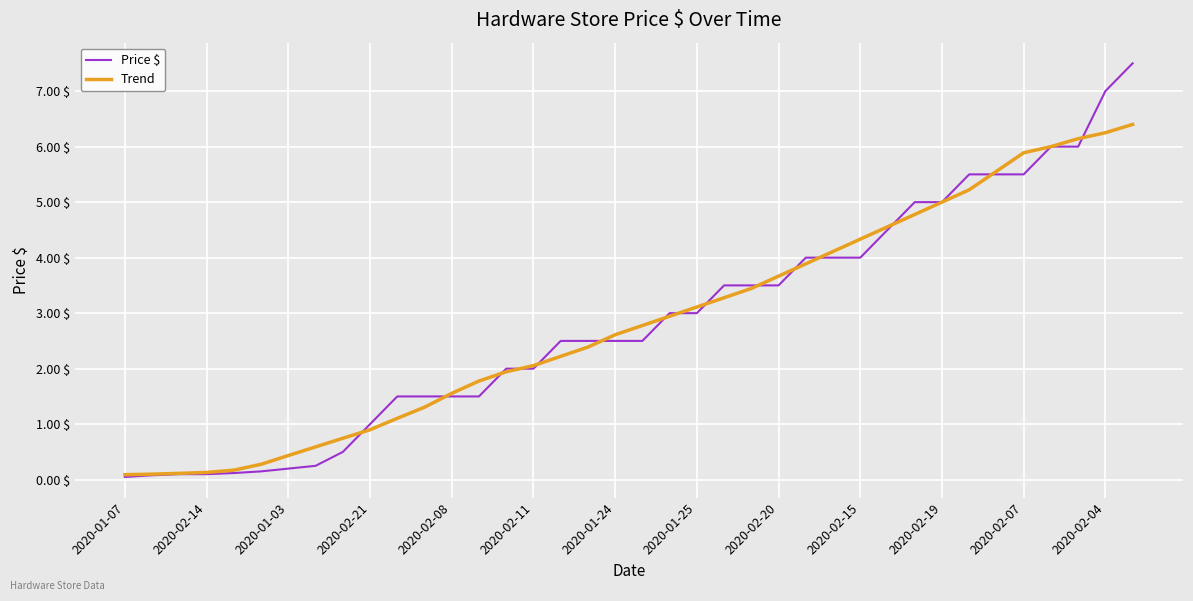

Which series has the widest spread of values?

Price $